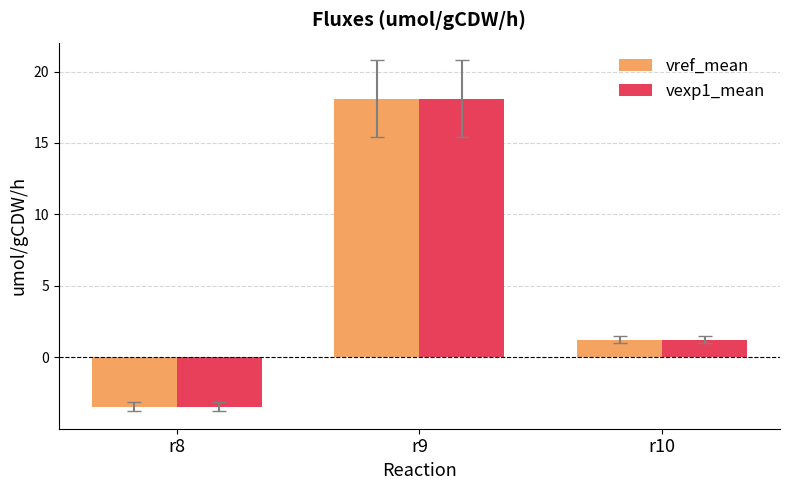

What are all the series names shown in the legend?

vref_mean, vexp1_mean